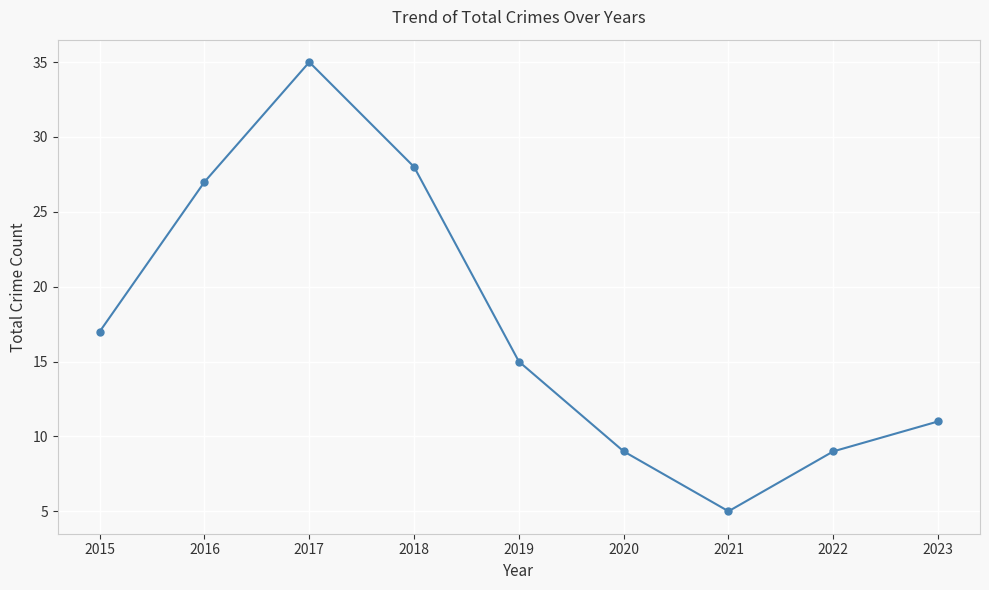

Between 2022 and 2015, which is larger?

2015